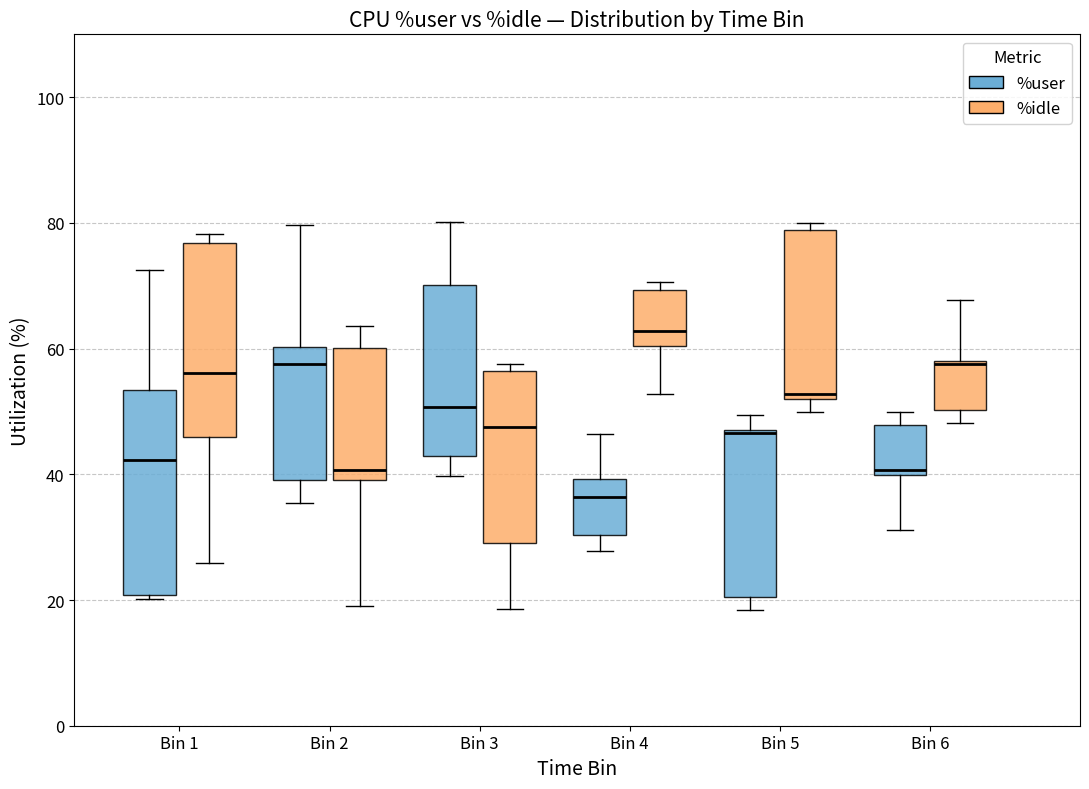

Reading left to right, transcribe this box plot: for each box, give where its median line is, the range the box spans, and where its two whiskers end, as read against the y-axis. The values are not printed on the chart, so give them approximately, as read against the axis.

Bin 1 (%user): median 42, box 20 to 54, whiskers 20 (just below the box's lower edge) to 72
Bin 1 (%idle): median 56, box 46 to 76, whiskers 26 to 78
Bin 2 (%user): median 58, box 40 to 60, whiskers 36 to 80
Bin 2 (%idle): median 40 (just above the box's lower edge), box 40 to 60, whiskers 20 to 64
Bin 3 (%user): median 50, box 42 to 70, whiskers 40 to 80
Bin 3 (%idle): median 48, box 30 to 56, whiskers 18 to 58
Bin 4 (%user): median 36, box 30 to 40, whiskers 28 to 46
Bin 4 (%idle): median 62, box 60 to 70, whiskers 52 to 70 (just above the box's upper edge)
Bin 5 (%user): median 46, box 20 to 48, whiskers 18 to 50
Bin 5 (%idle): median 52 (just above the box's lower edge), box 52 to 78, whiskers 50 to 80
Bin 6 (%user): median 40 (just above the box's lower edge), box 40 to 48, whiskers 32 to 50
Bin 6 (%idle): median 58, box 50 to 58, whiskers 48 to 68